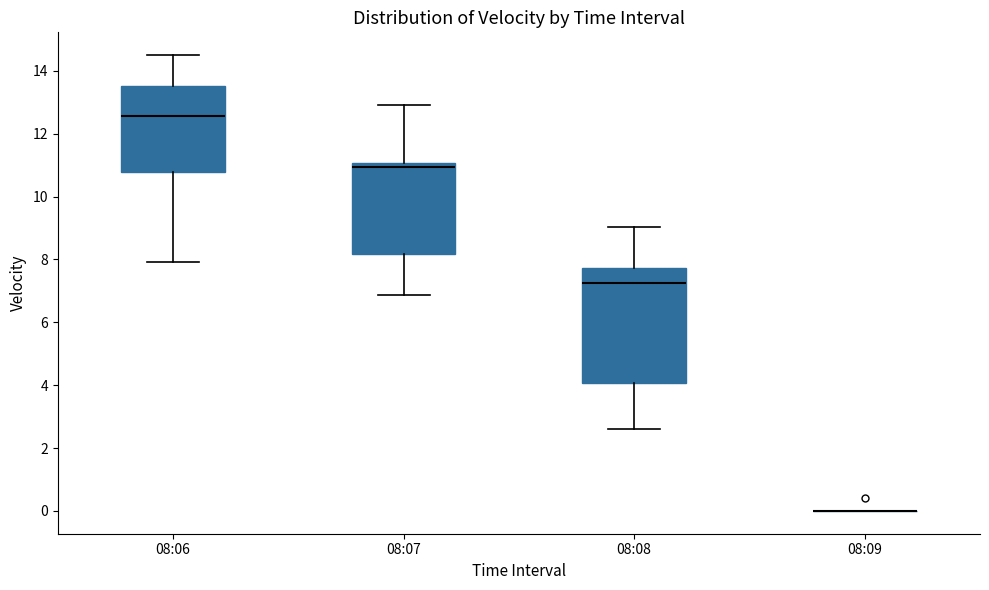

Which box is the tallest, from its lower edge to its upper edge?

08:08